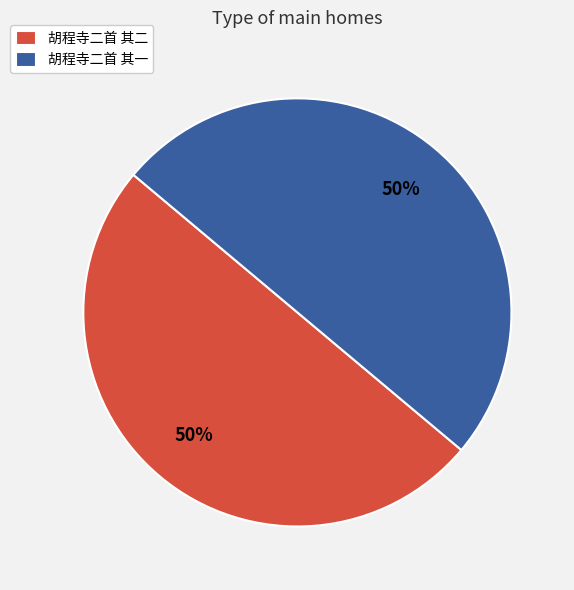

Do 胡程寺二首 其一 and 胡程寺二首 其二 together represent more than half of the pie?

Yes